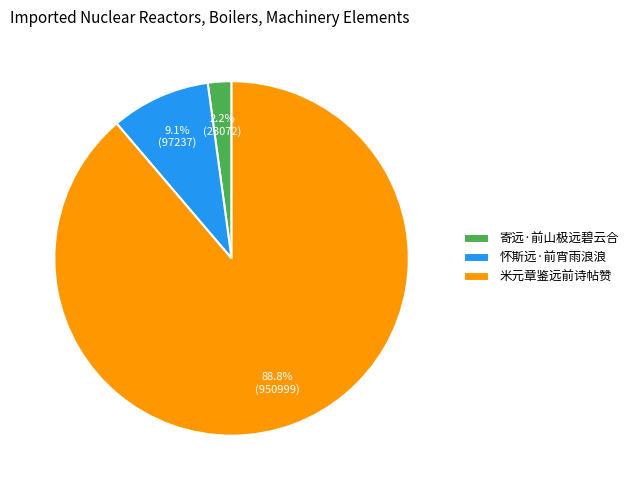

How many segments does this pie chart have?

3